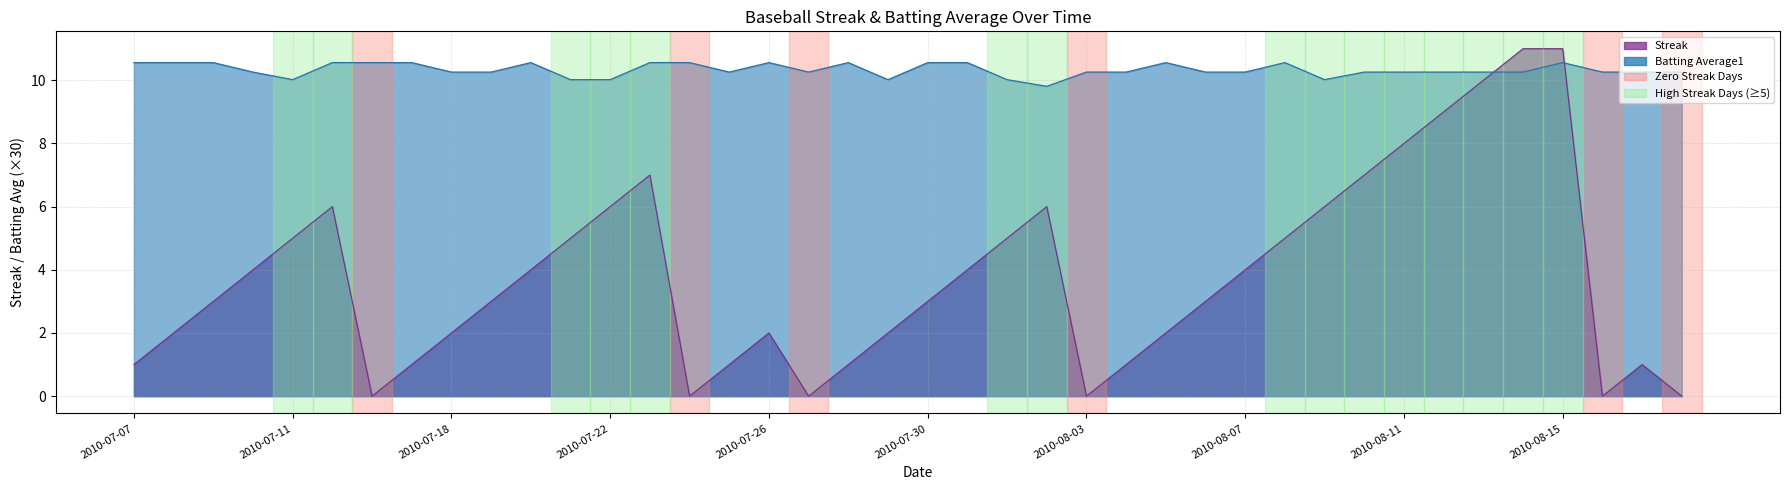

The Streak series shows 1.6 at 2010-08-04. True or false?

False